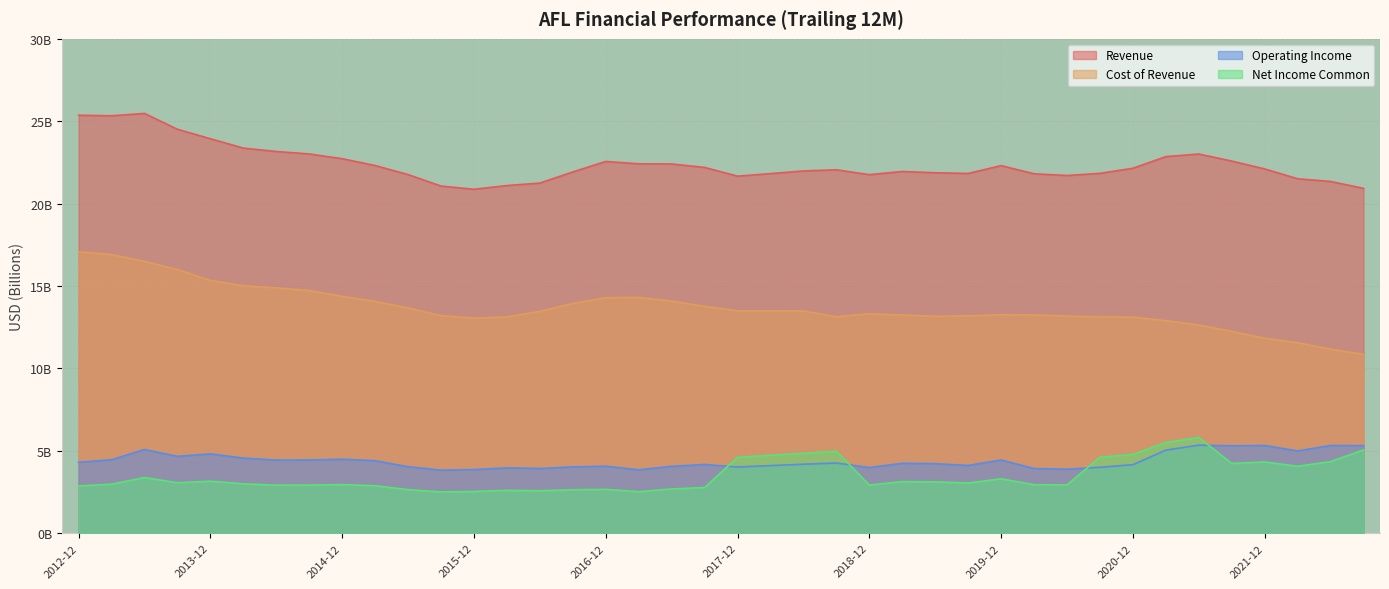

What is the total value across all series at 2014-09?

45.1